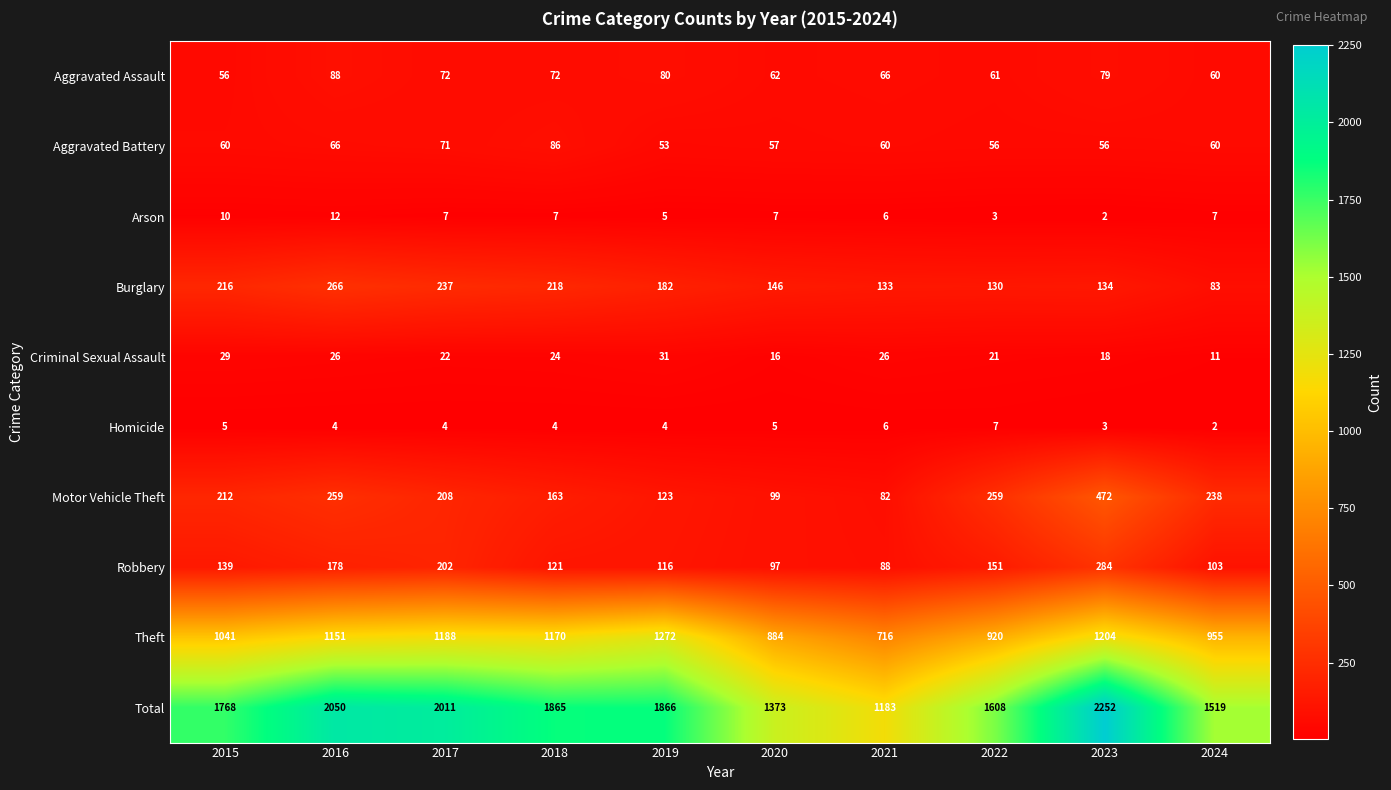

Is it true that Theft equals 1151 at 2016?

True